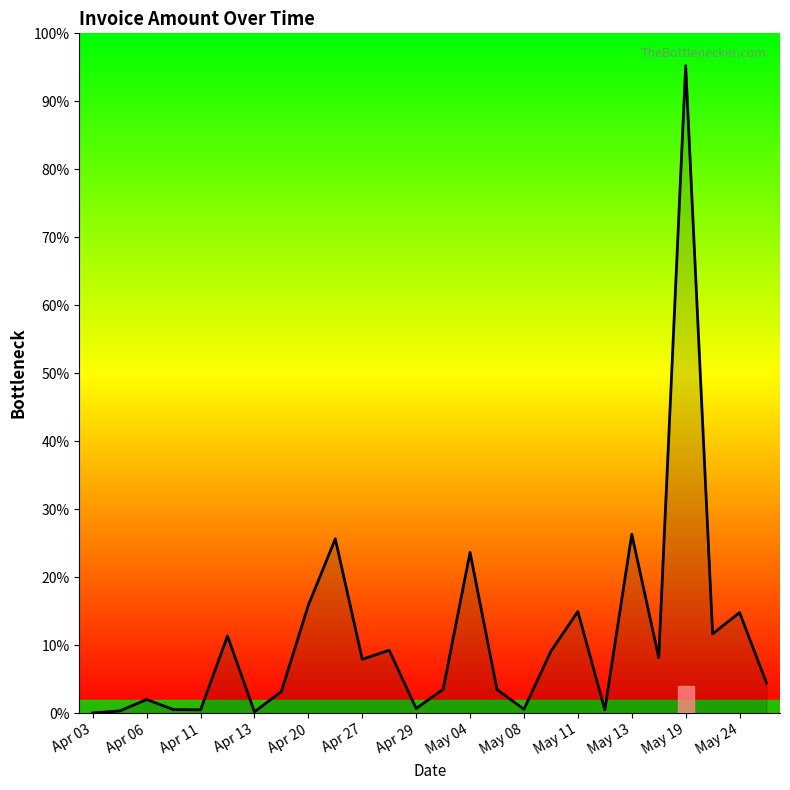

Reading right to left, list all the values displayed in this chart.

36816.0	123133.0	96996.0	792655.0	67874.0	219048.0	3983.0	124355.0	75751.0	4736.0	28820.0	196706.0	29140.0	5665.0	76971.0	65935.9	213339.0	132160.0	26491.0	1540.0	94430.0	3975.0	4275.0	16639.0	2649.0	124.0